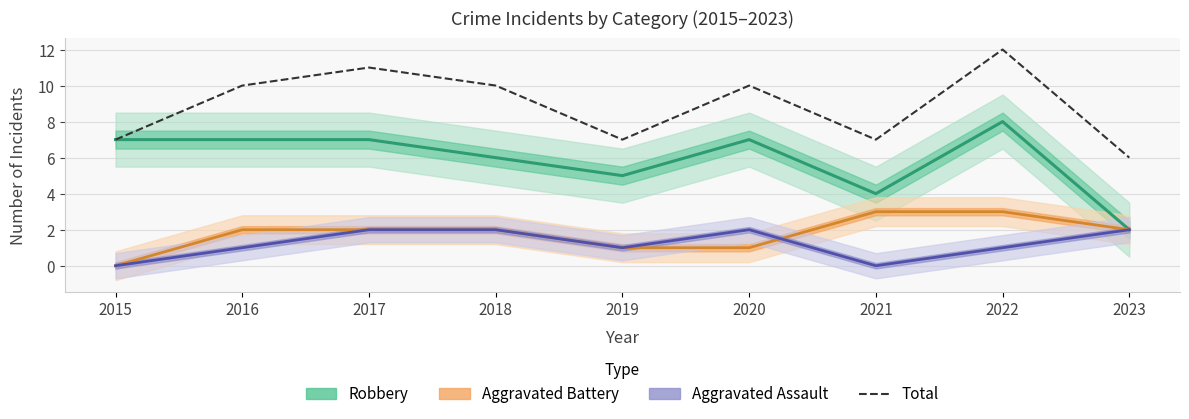

Does the chart display data point markers on the line(s)?

No